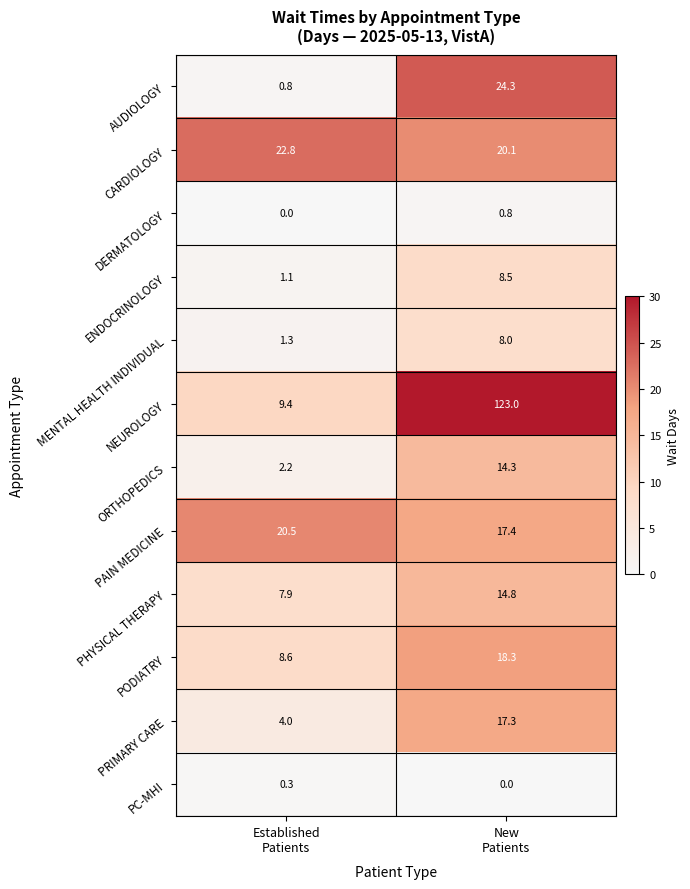

Which series has the largest total across all categories?

NEUROLOGY